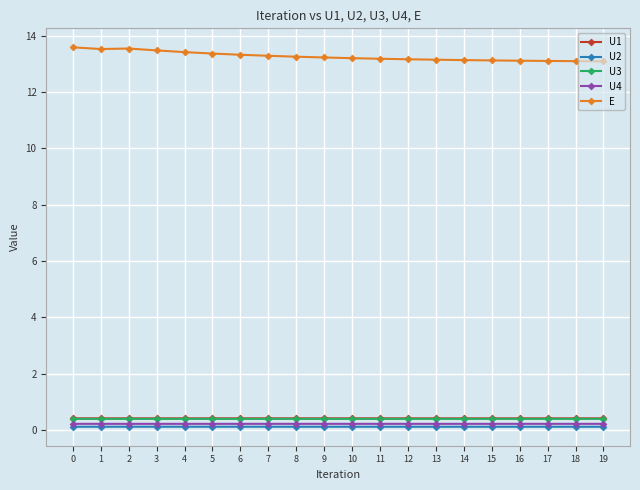

What are all the series names shown in the legend?

U1, U2, U3, U4, E